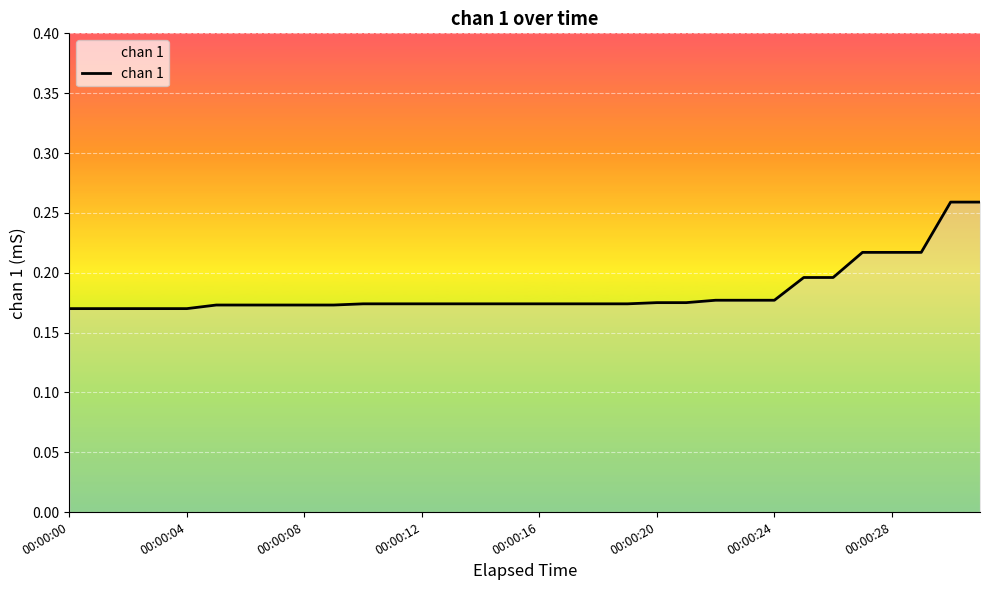

Is this an area chart (filled region under the line)?

No